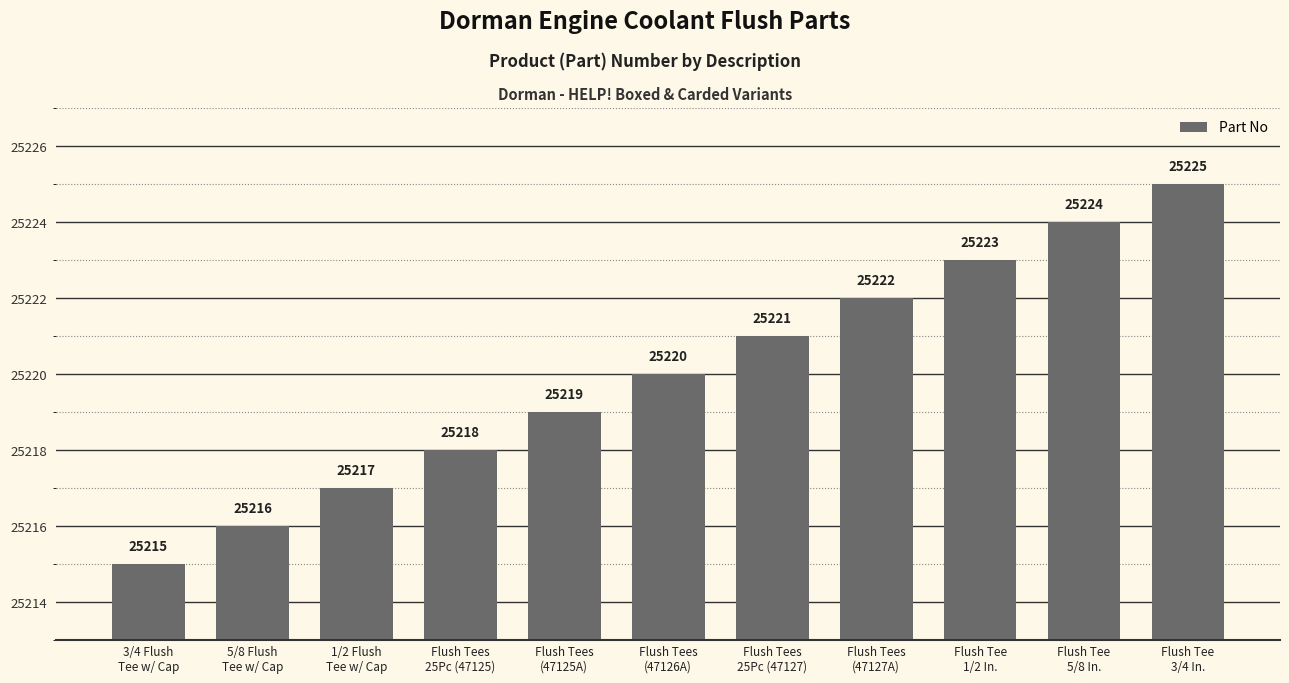

What is the change in value from 3/4 Flush
Tee w/ Cap to Flush Tees
(47125A)?

+4